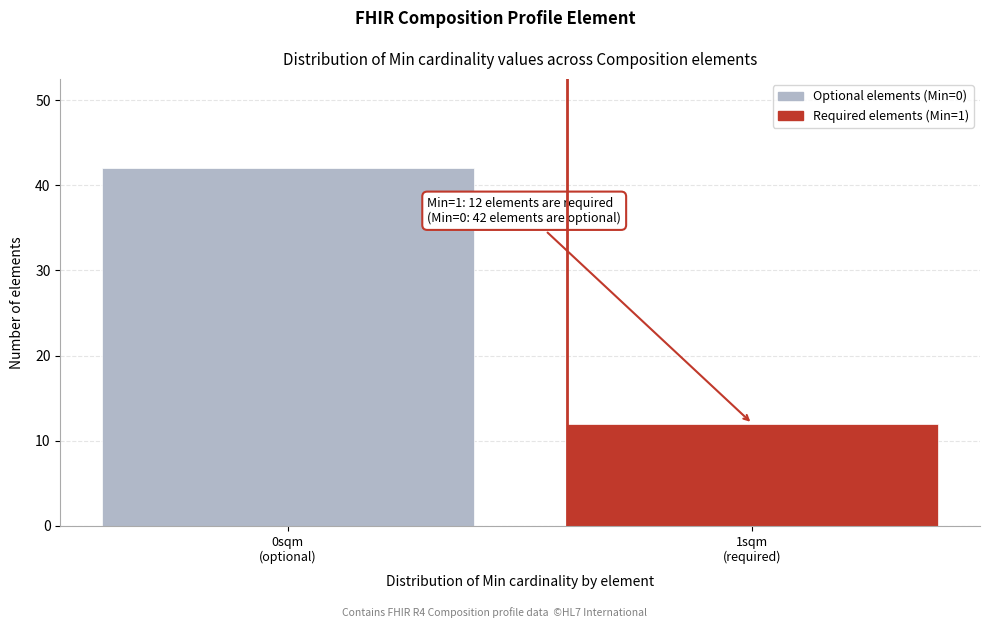

Reading left to right, list all the values displayed in this chart.

42	12